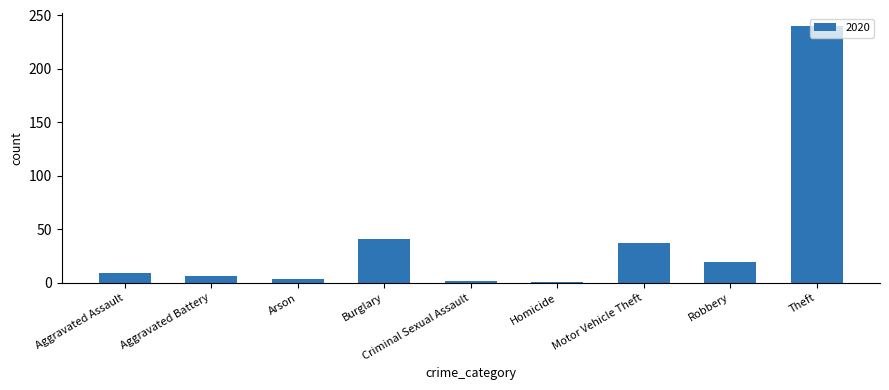

Which has a higher value, Homicide or Robbery?

Robbery